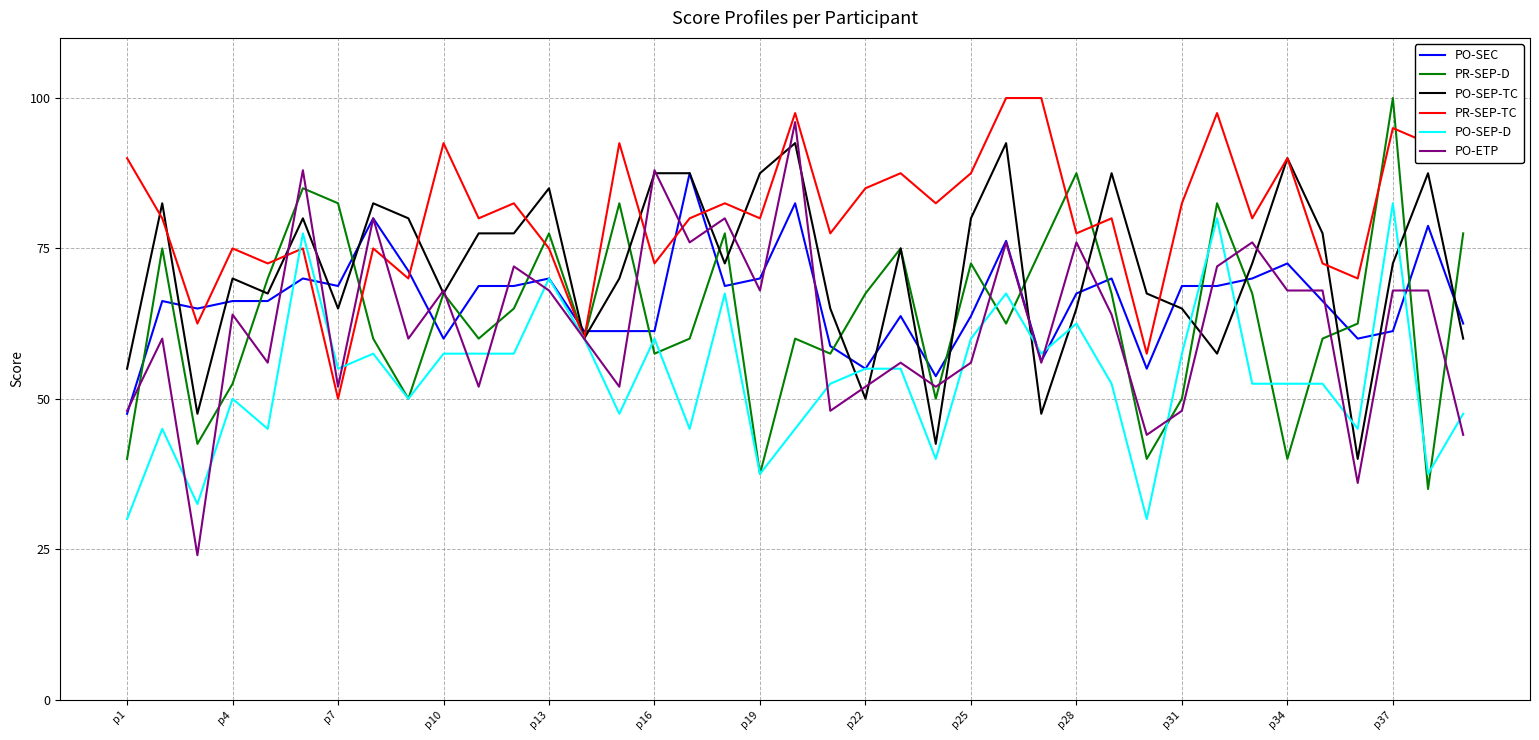

Which series has the largest total across all categories?

PR-SEP-TC